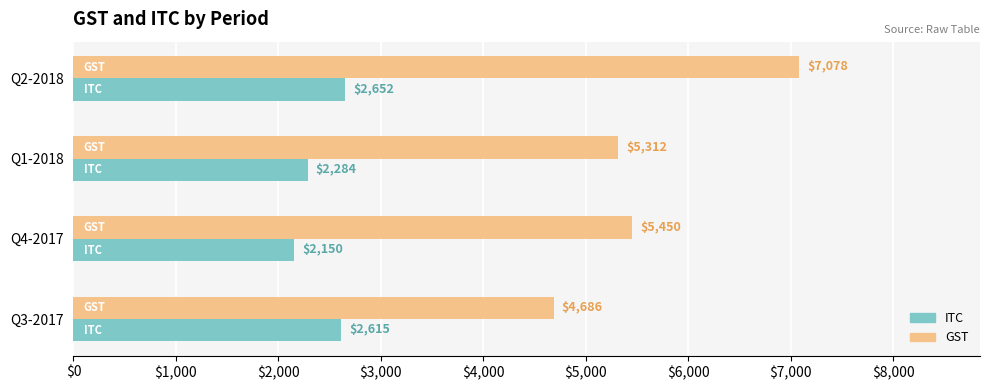

How many distinct data groups are displayed?

2